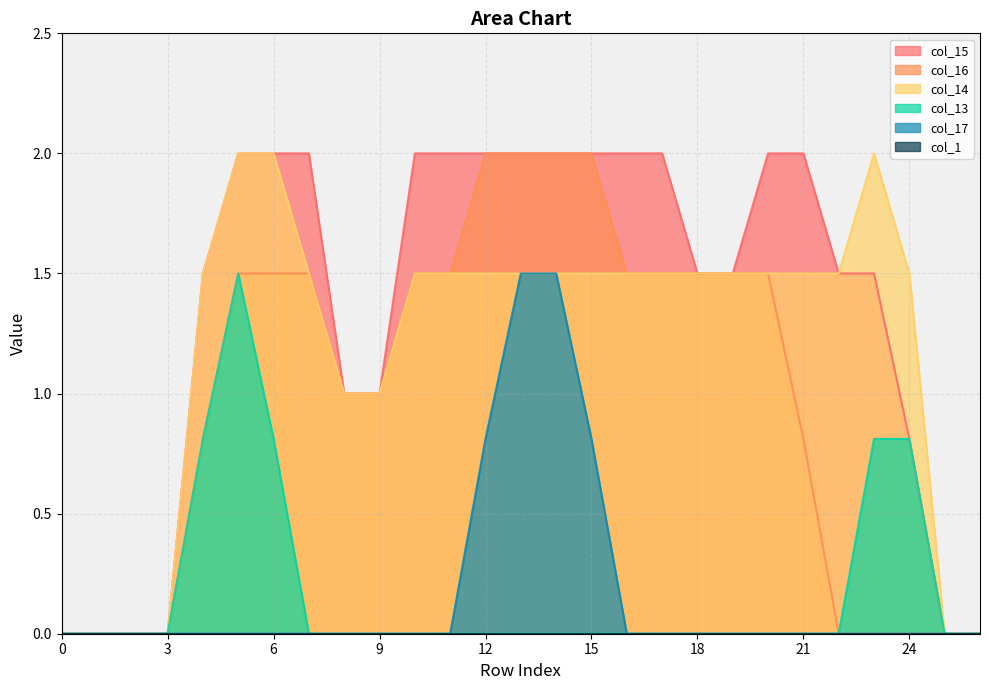

Where is col_15 nearest to the value 1?

8